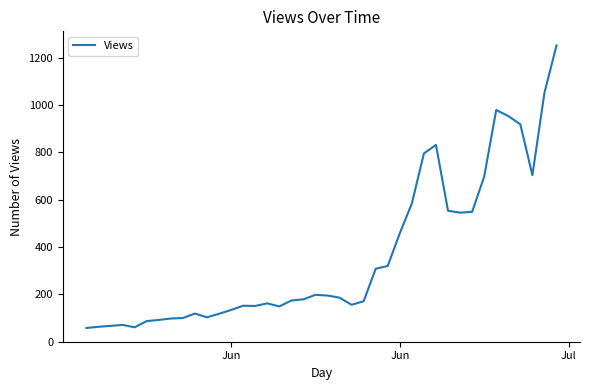

What is the greatest value displayed?

1251.0